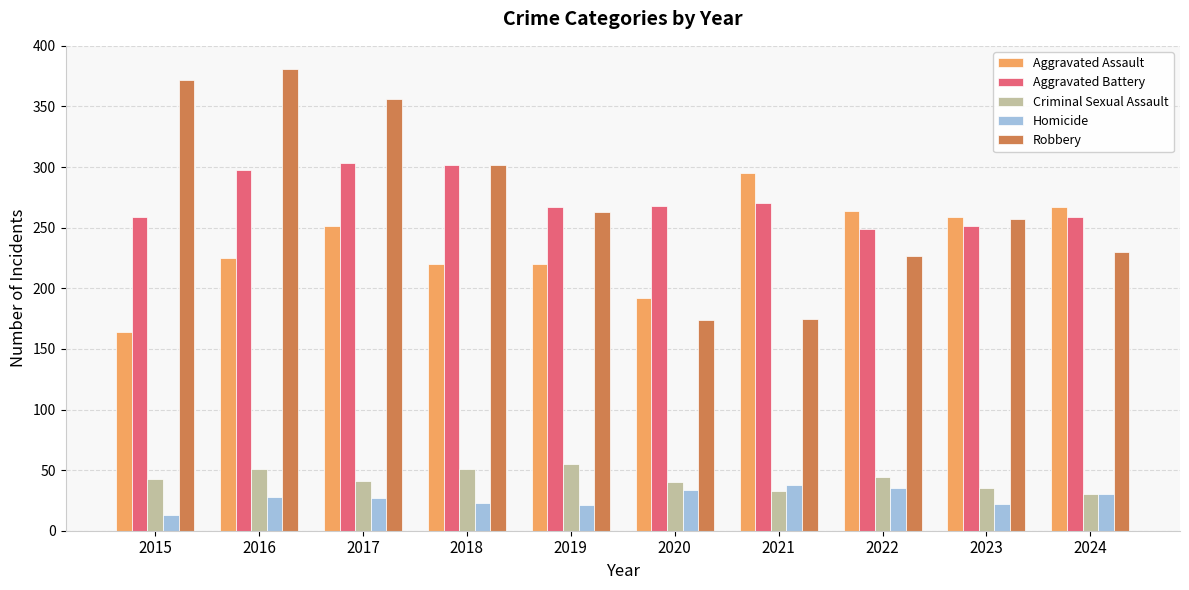

The Robbery series shows 597 at 2015. True or false?

False